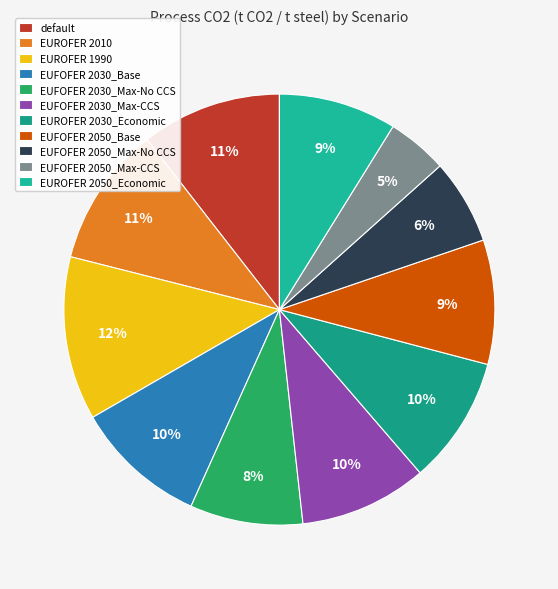

Is there a majority slice in this chart?

No